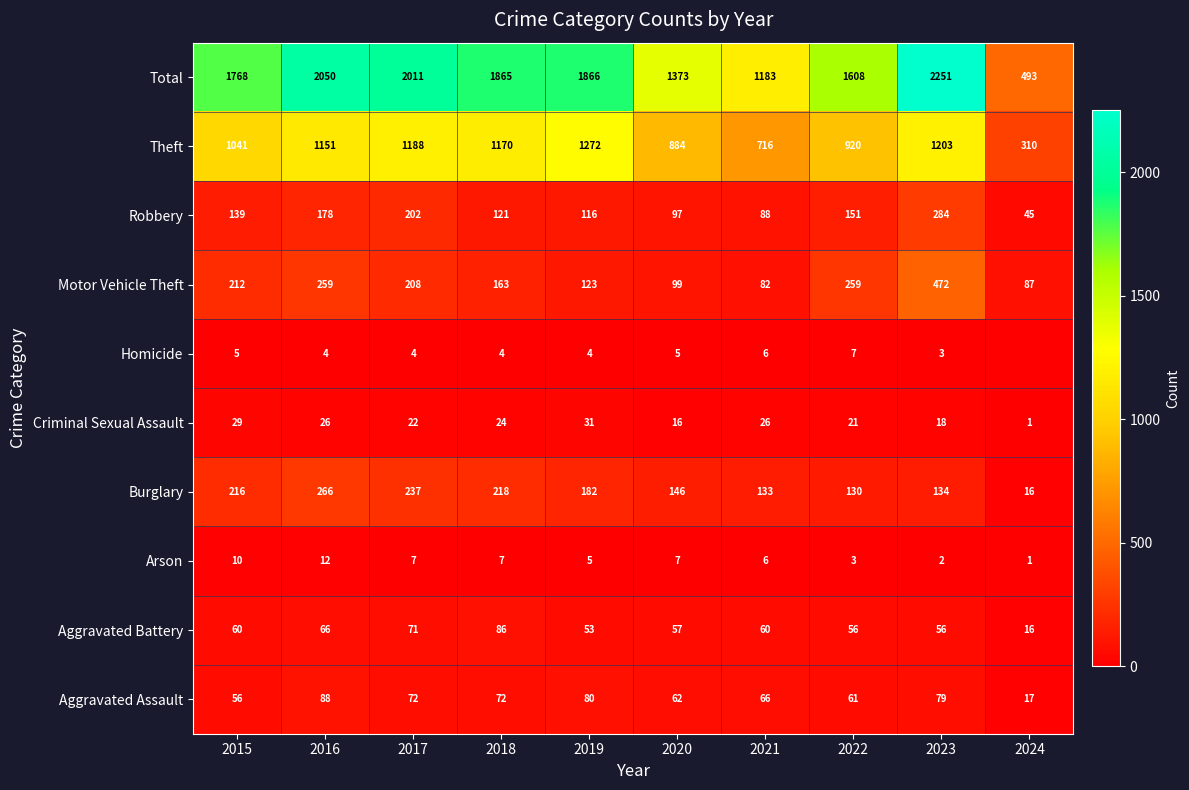

At which label does Total first exceed 1865?

2016